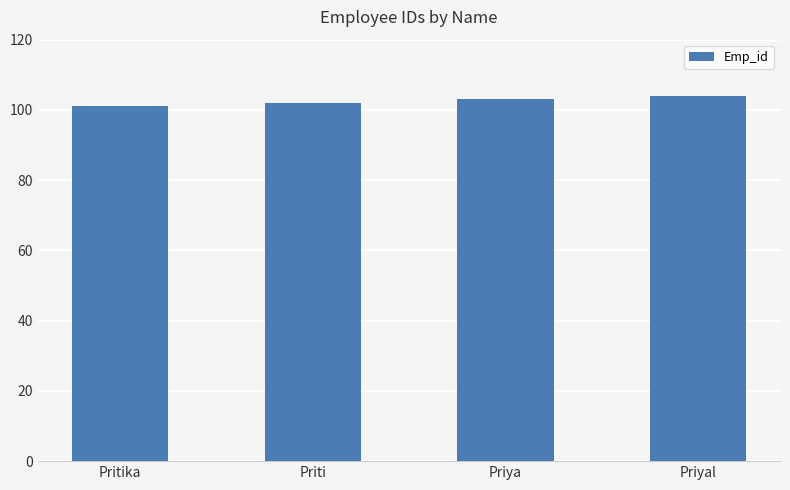

What is the label of the 3rd bar from the right?

Priti